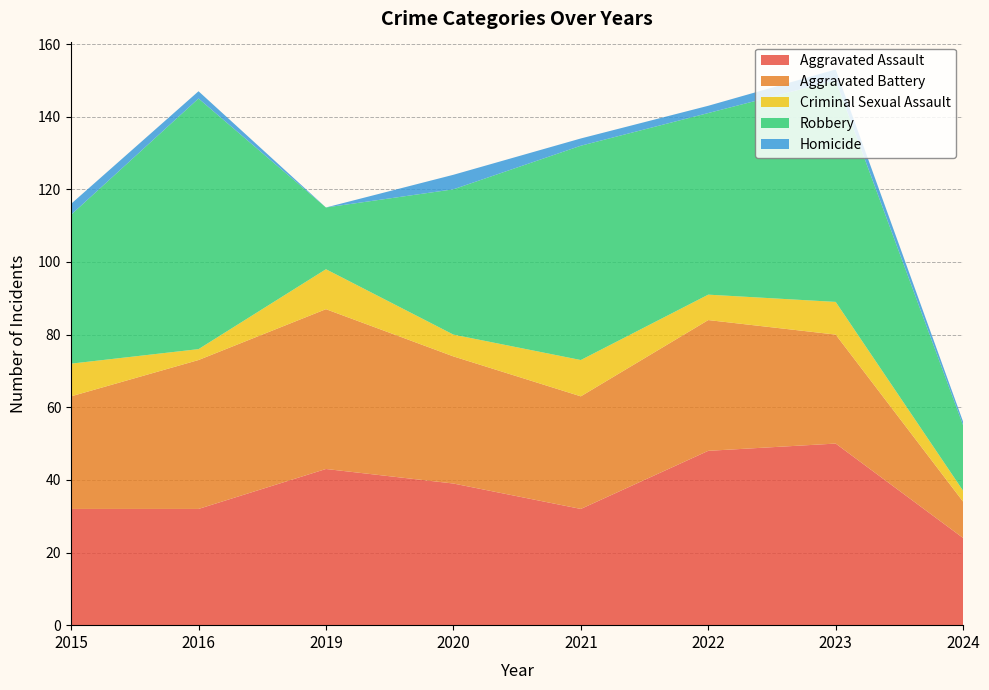

Reading left to right, what are all the values shown in this chart?

Aggravated Assault: 2015=32	2016=32	2019=43	2020=39	2021=32	2022=48	2023=50	2024=24
Aggravated Battery: 2015=31	2016=41	2019=44	2020=35	2021=31	2022=36	2023=30	2024=10
Criminal Sexual Assault: 2015=9	2016=3	2019=11	2020=6	2021=10	2022=7	2023=9	2024=3
Robbery: 2015=41	2016=69	2019=17	2020=40	2021=59	2022=50	2023=61	2024=18
Homicide: 2015=3	2016=2	2019=0	2020=4	2021=2	2022=2	2023=3	2024=1